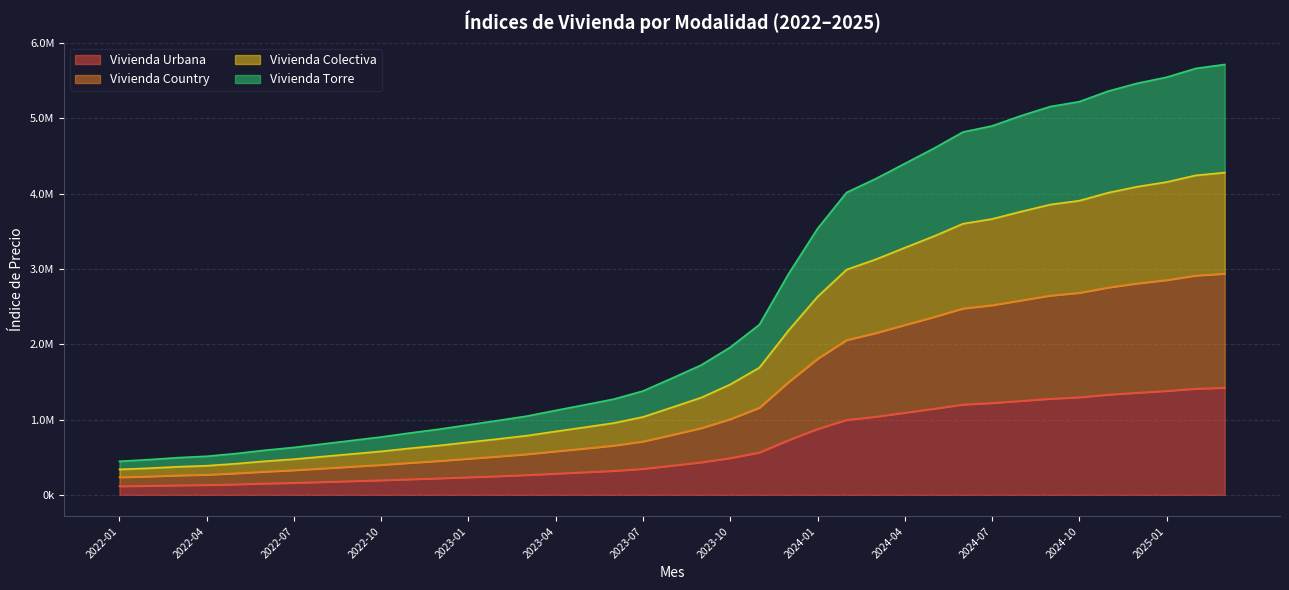

What is the difference between the second highest and minimum values in the Vivienda Urbana series?

1295117.2